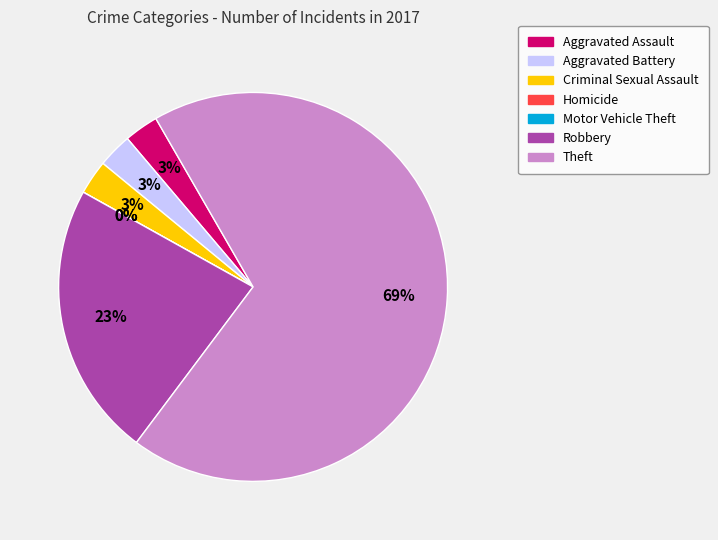

To the nearest percent, what portion does Theft represent?

69%